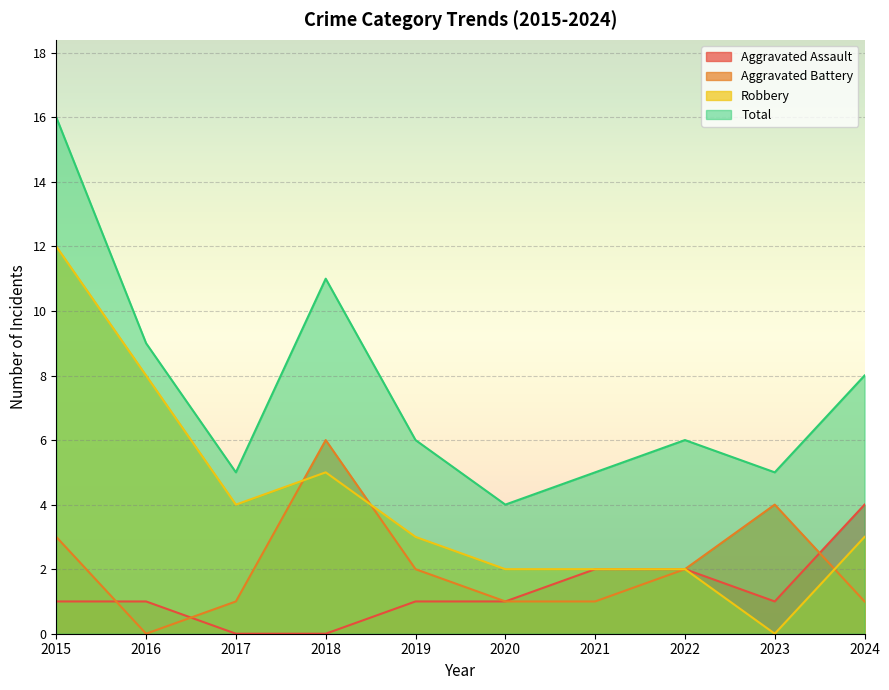

After their last crossing, which series has the higher values: Aggravated Battery or Robbery?

Robbery